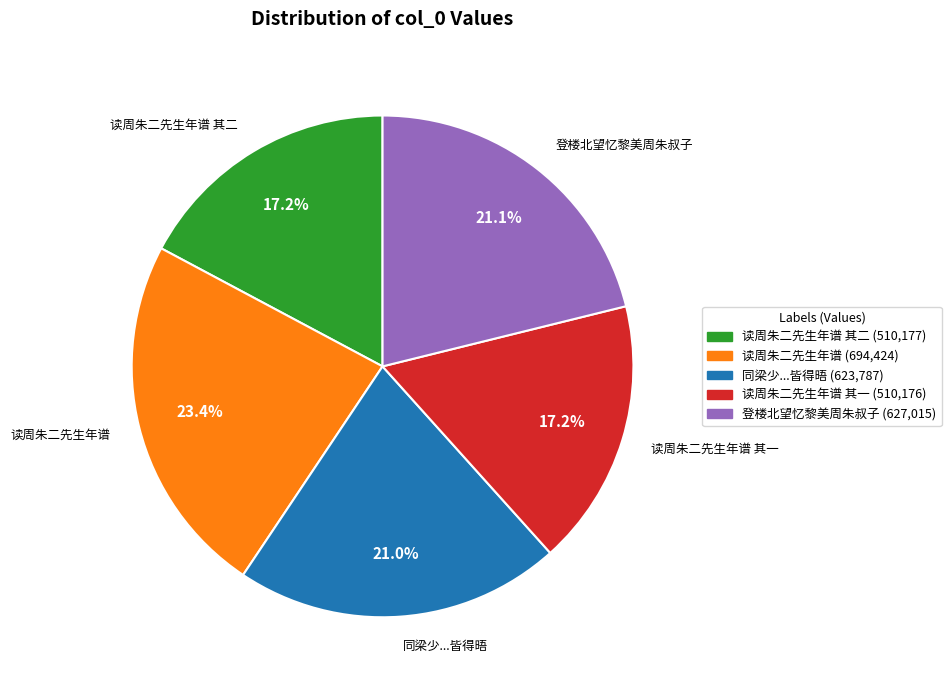

How many slices are in this pie chart?

5